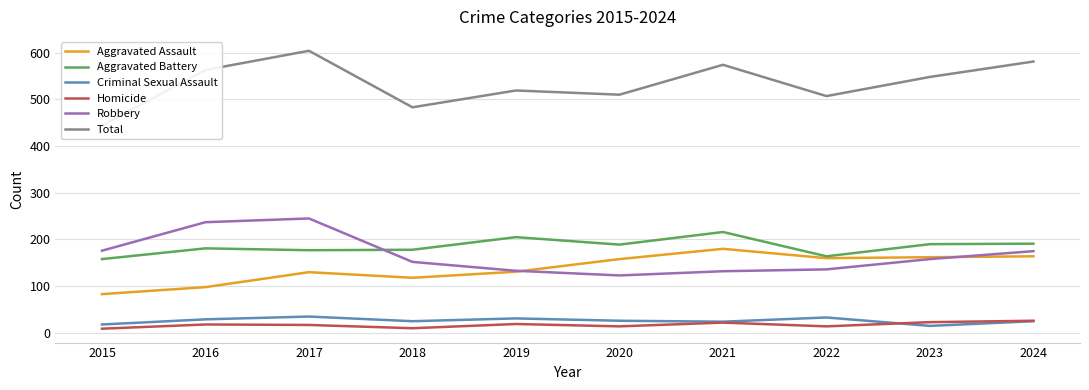

Which category has the highest value in the Total series?

2017